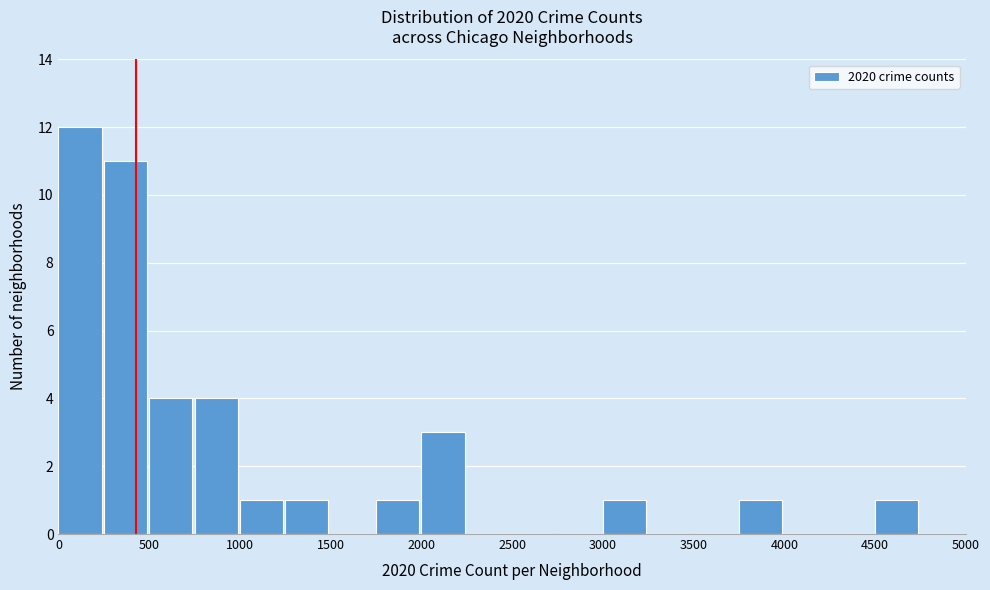

Reading left to right, list every bar in this chart as the range it spans on the x-axis followed by its height. The values are not printed on the chart, so give them approximately, as read against the axis.

0 to 250: 12
250 to 500: 11
500 to 750: 4
750 to 1000: 4
1000 to 1250: 1
1250 to 1500: 1
1500 to 1750: 0
1750 to 2000: 1
2000 to 2250: 3
2250 to 2500: 0
2500 to 2750: 0
2750 to 3000: 0
3000 to 3250: 1
3250 to 3500: 0
3500 to 3750: 0
3750 to 4000: 1
4000 to 4250: 0
4250 to 4500: 0
4500 to 4750: 1
4750 to 5000: 0